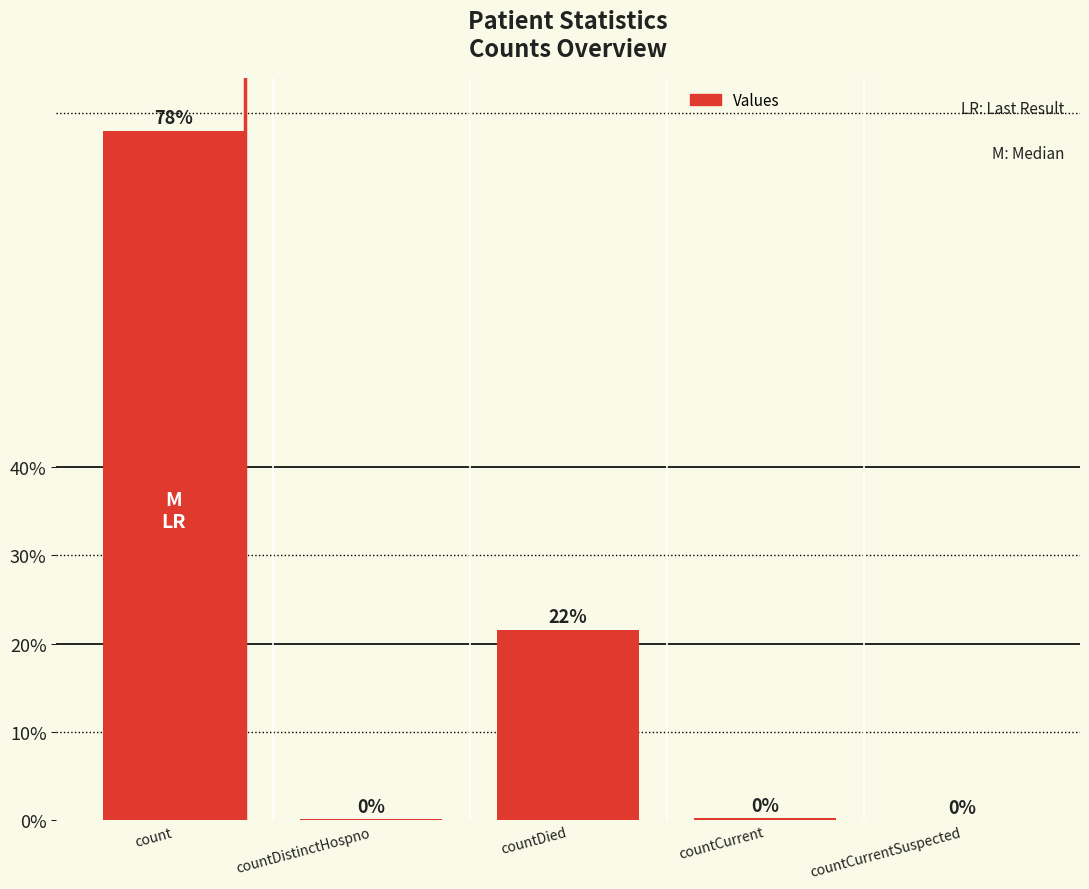

What is the sum of all values?

100.0